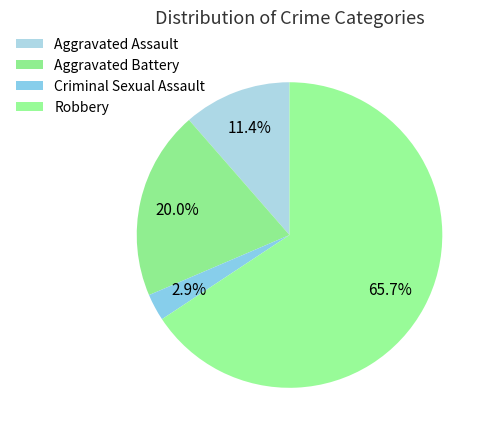

What portion of the pie excludes Aggravated Battery?

80.0%